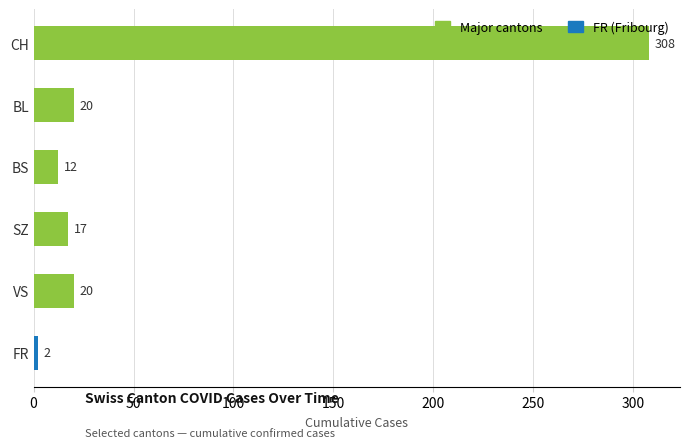

True or false: the data shows 20 at VS.

True